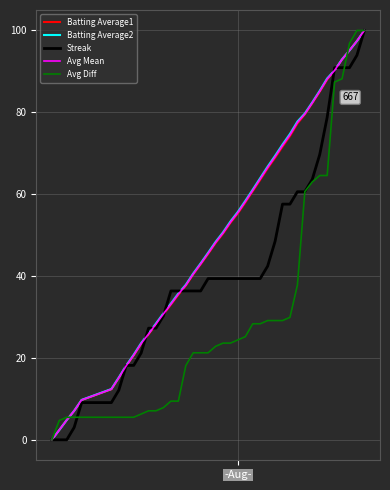

What is the maximum value shown in the chart?

100.0